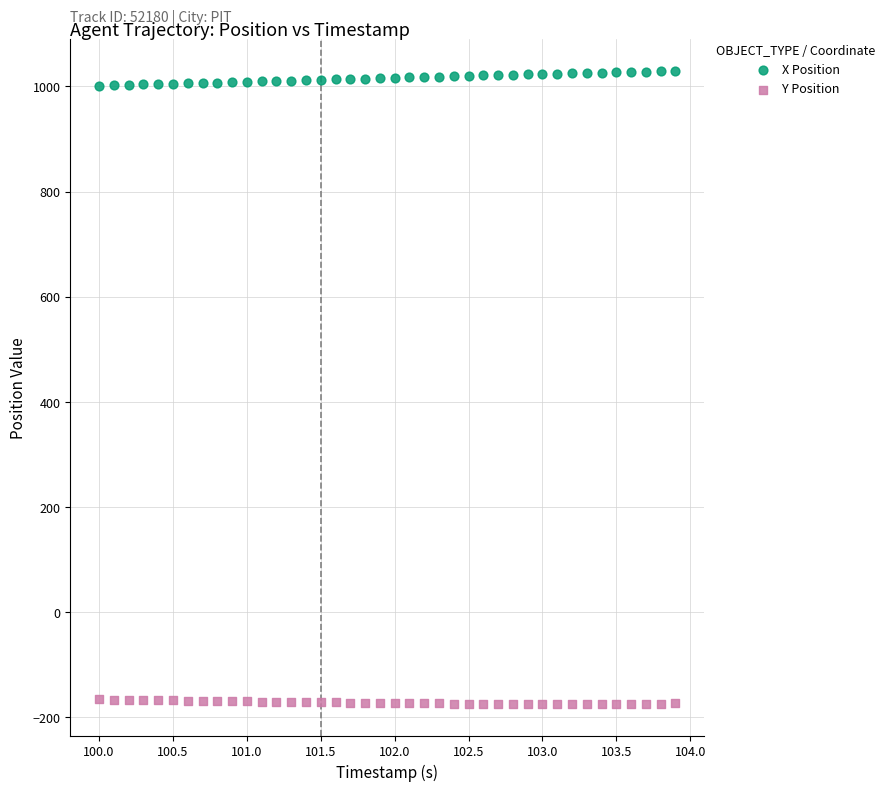

Which series contains the highest Y value?

X Position